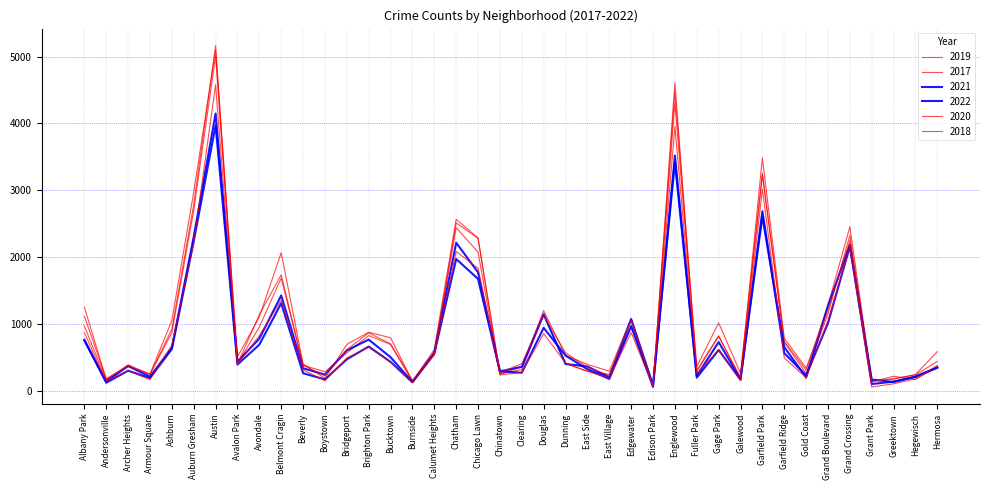

How many values in the 2017 series are below 620?

20